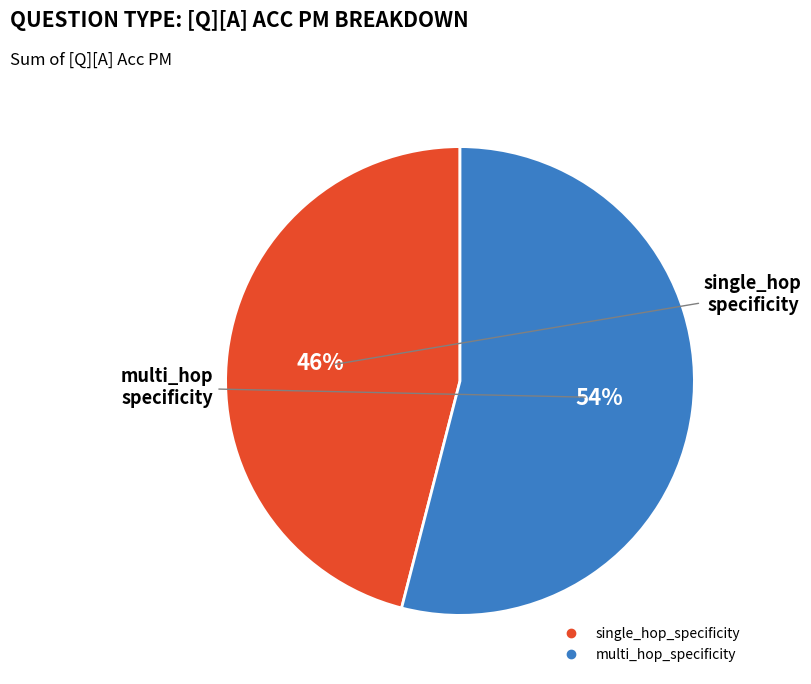

To the nearest percent, what is the average slice percentage?

50%